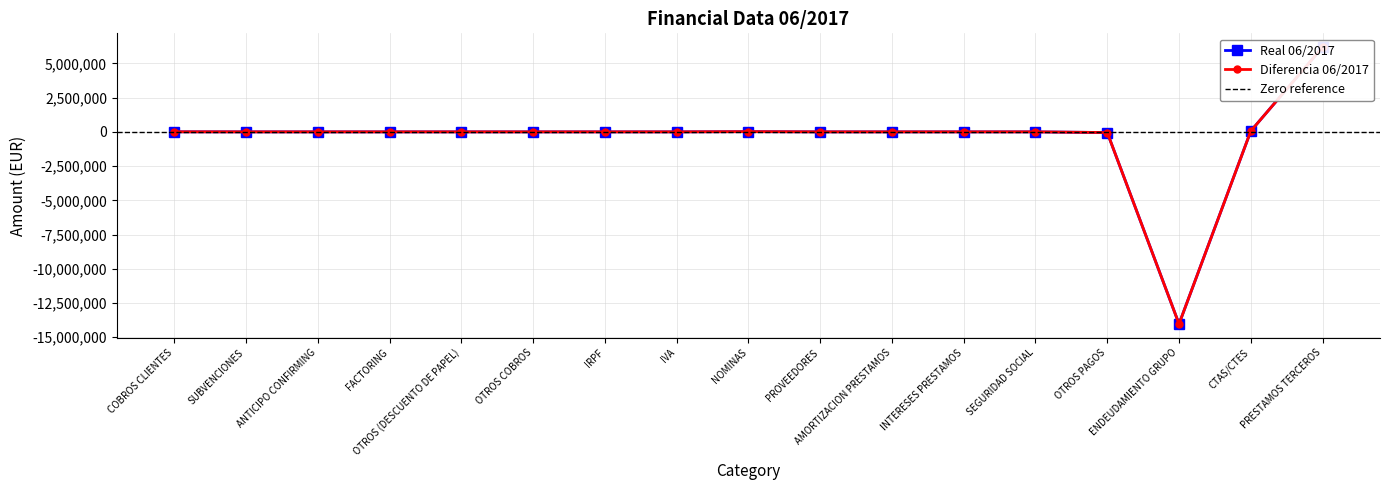

True or false: Real 06/2017 and Diferencia 06/2017 cross at least once.

False